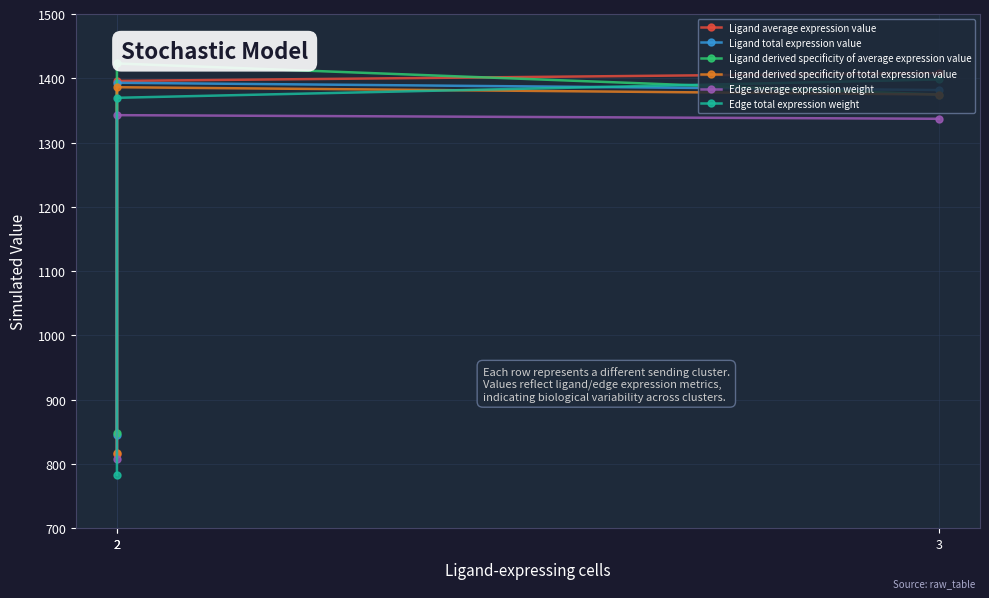

What is the value of the Ligand average expression value point at the 3rd from the left?

1408.2